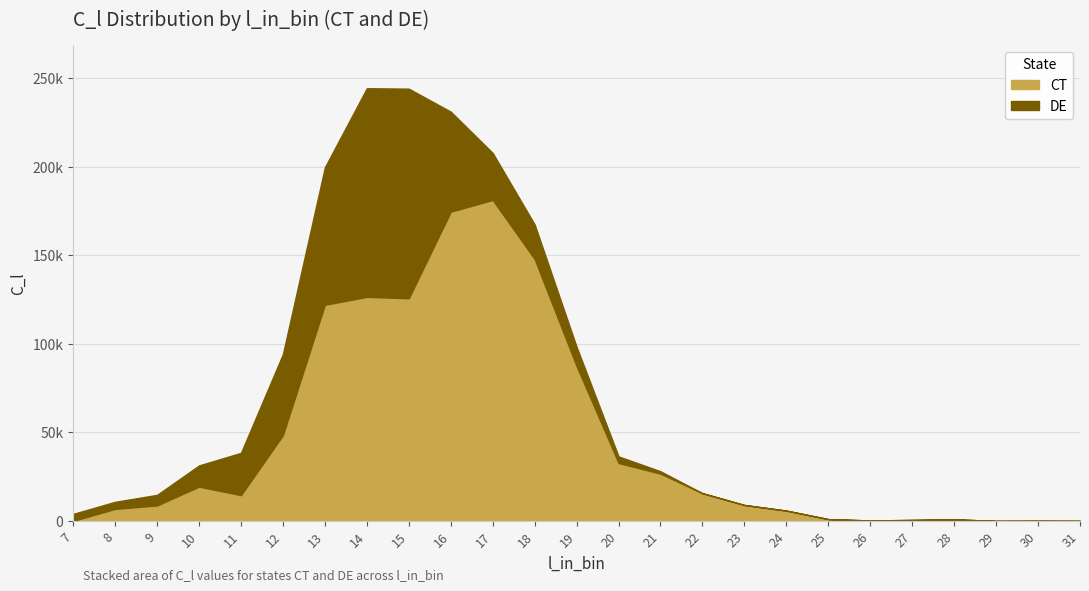

What is the difference between the maximum and minimum values in the CT series?

181199.9